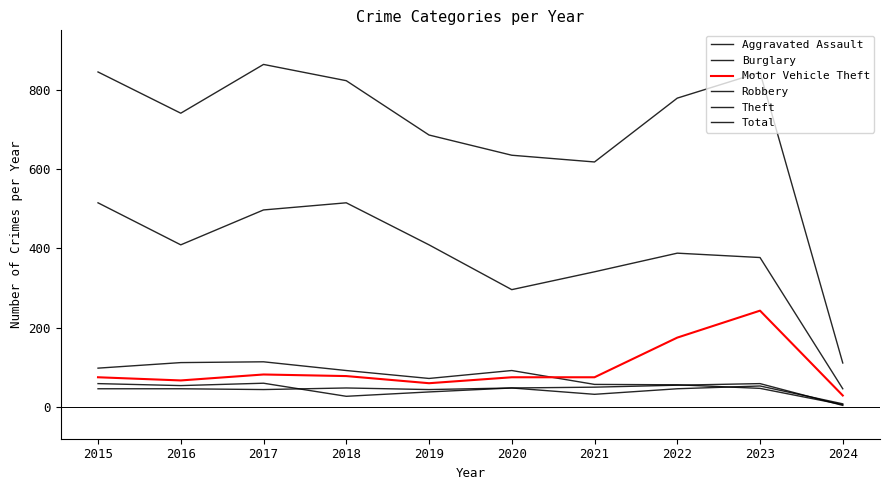

How many interior local valleys does the Total series have?

2